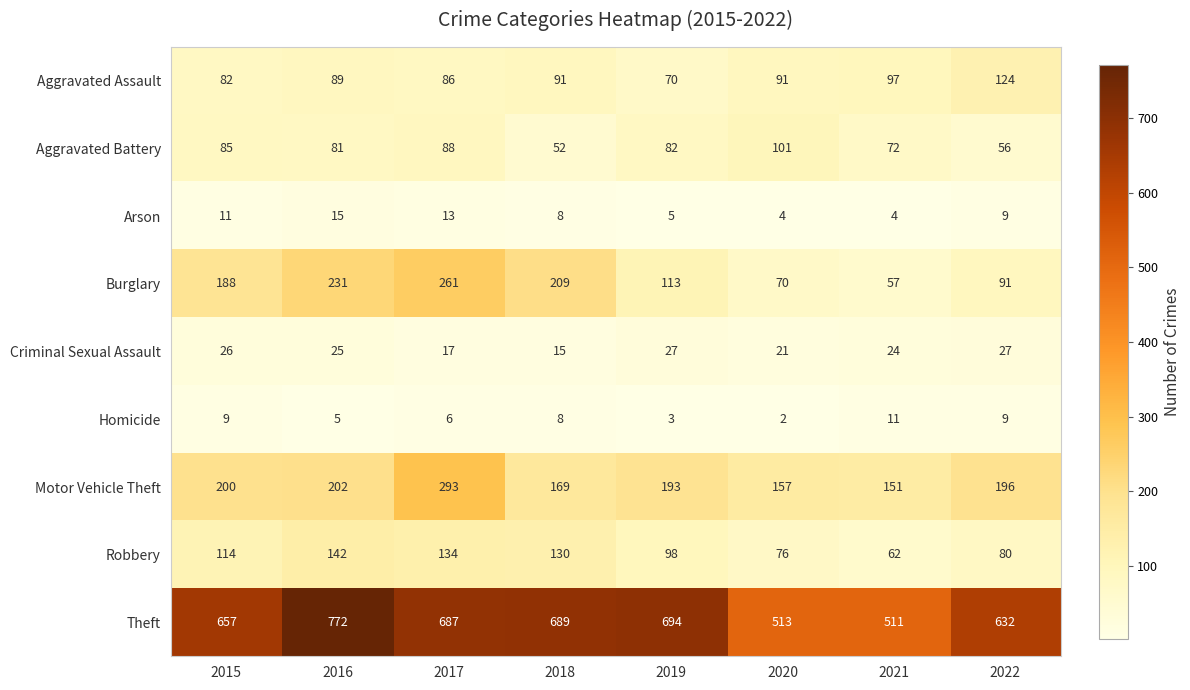

What is the total value across all series at 2018?

1371